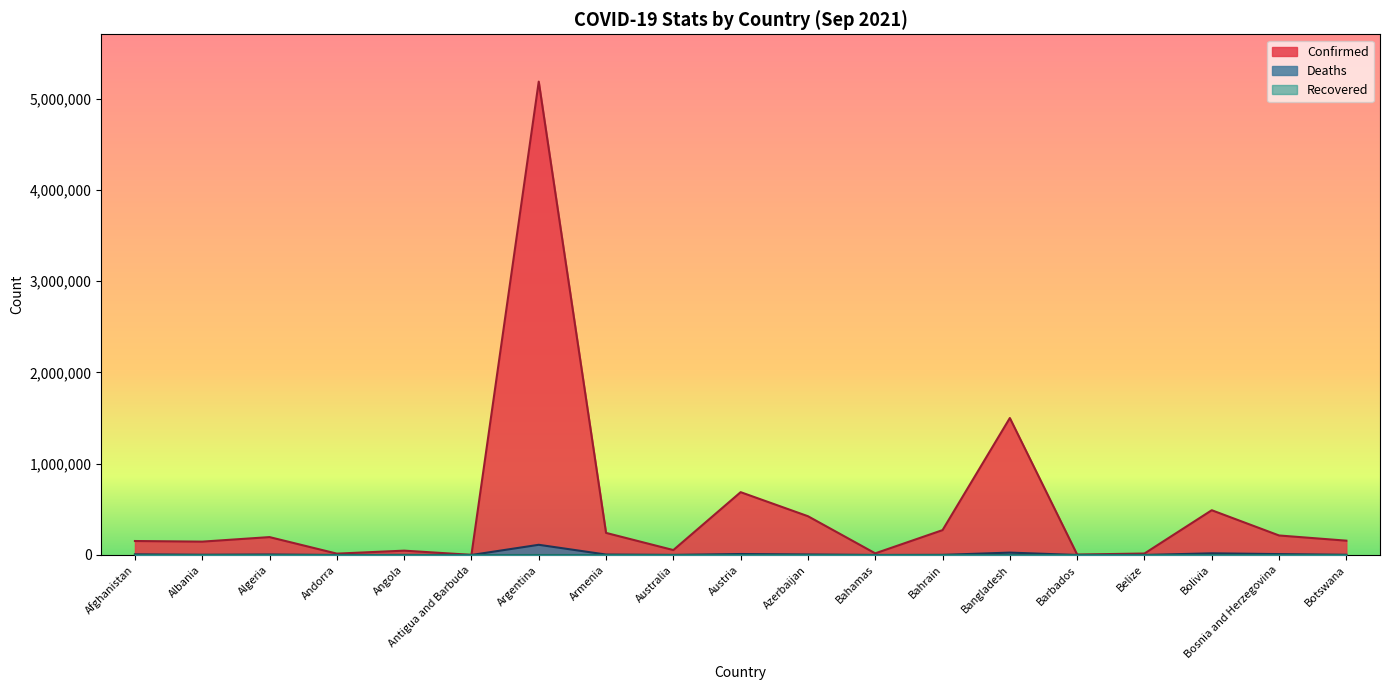

What is the approximate value of Deaths at Austria, to the nearest 50?

10750